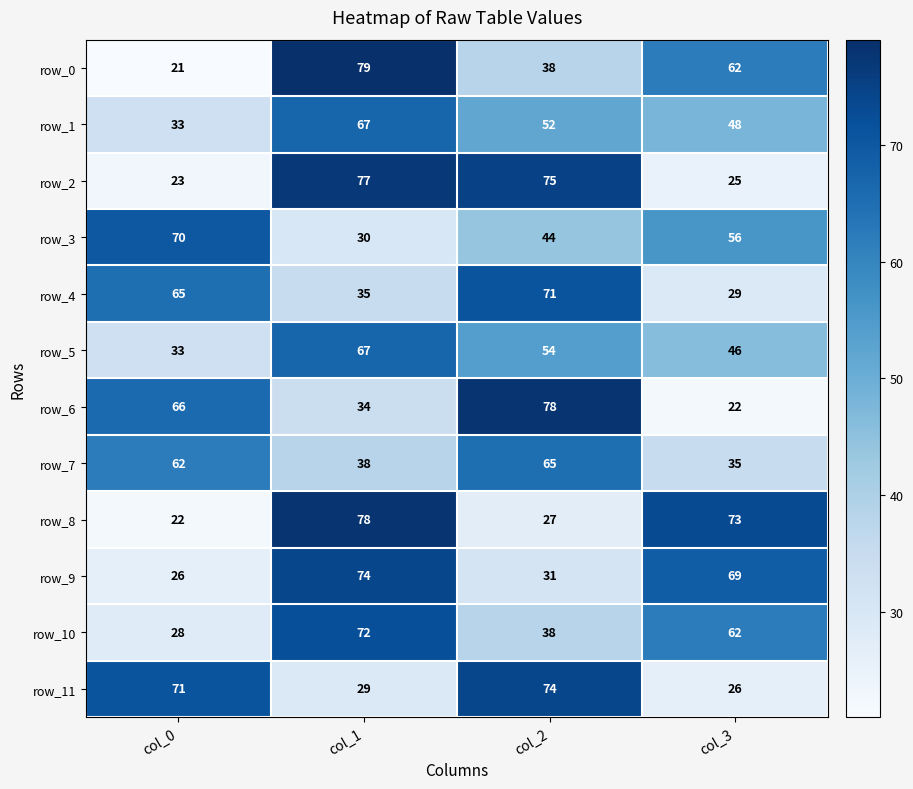

Reading left to right, extract all data points from this chart.

row_0: 21	79	38	62
row_1: 33	67	52	48
row_2: 23	77	75	25
row_3: 70	30	44	56
row_4: 65	35	71	29
row_5: 33	67	54	46
row_6: 66	34	78	22
row_7: 62	38	65	35
row_8: 22	78	27	73
row_9: 26	74	31	69
row_10: 28	72	38	62
row_11: 71	29	74	26